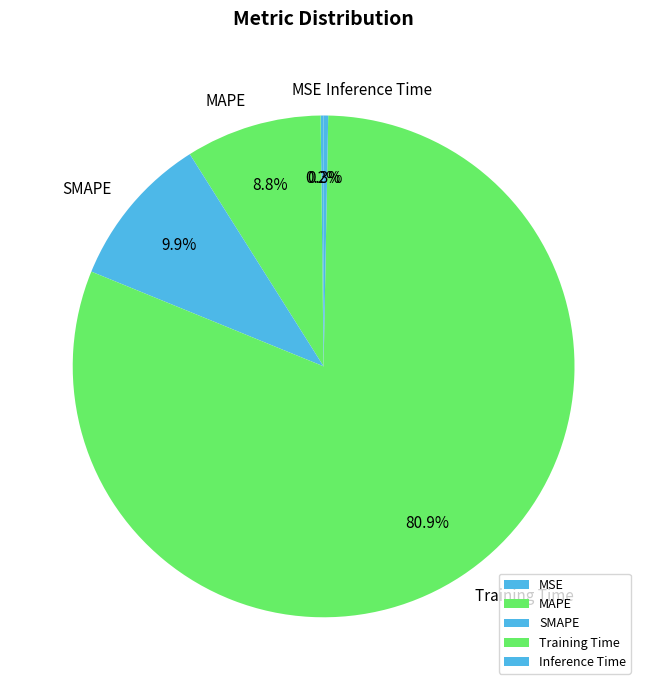

Which has a higher value, MAPE or SMAPE?

SMAPE